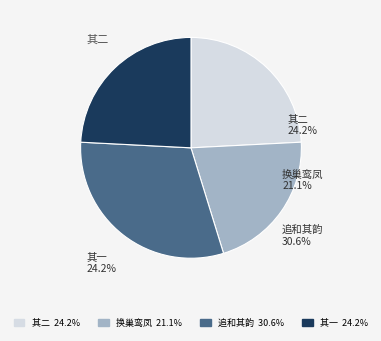

Which category has the smallest portion of the pie?

换巢鸾凤